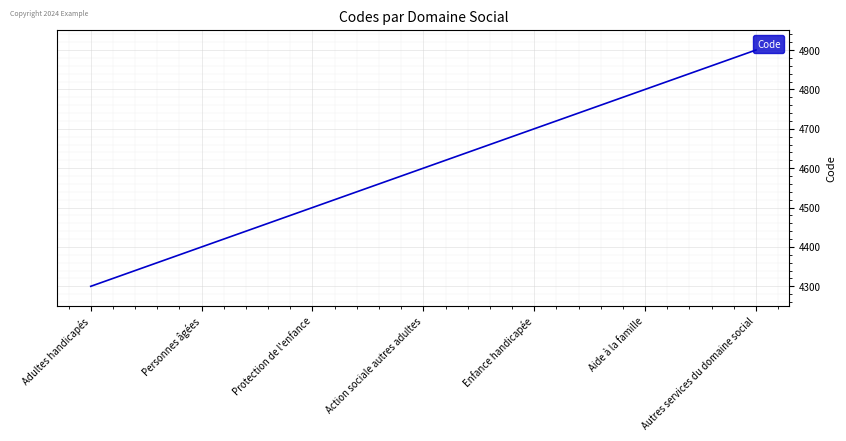

How many lines are shown in the chart?

1